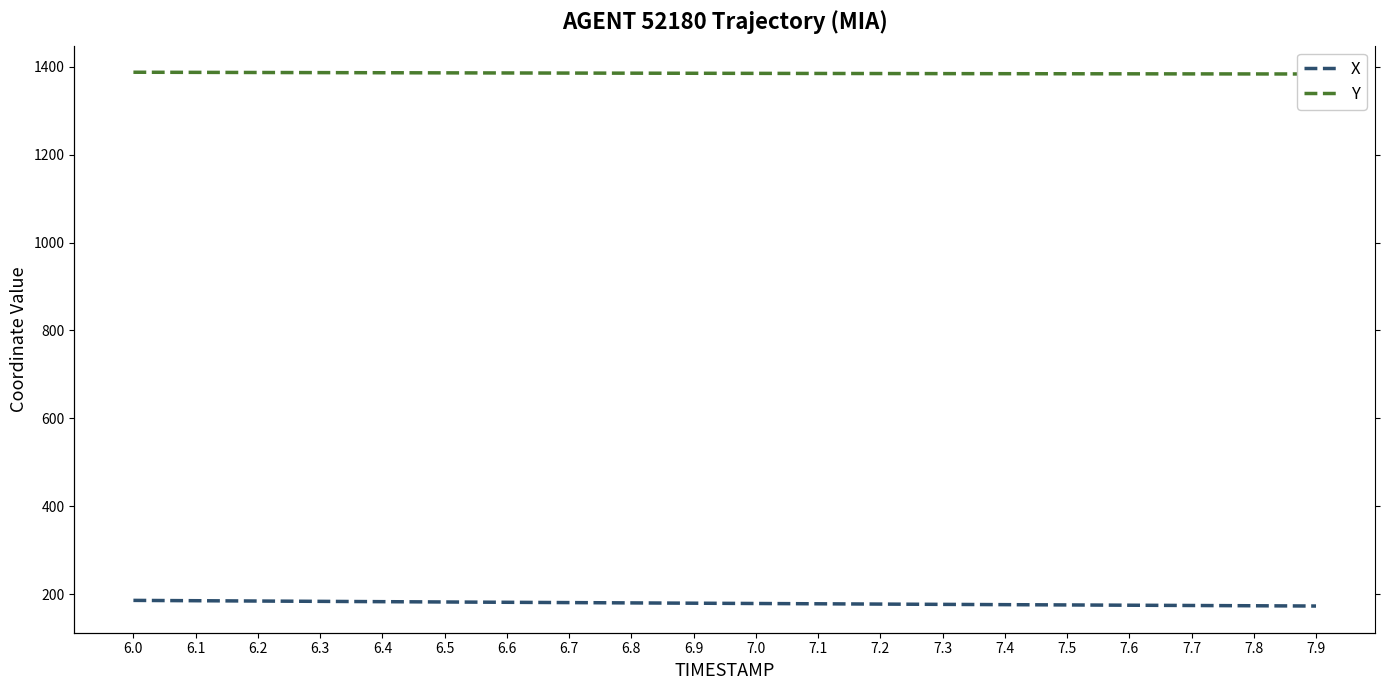

What is the label of the 13th point from the left?

7.2